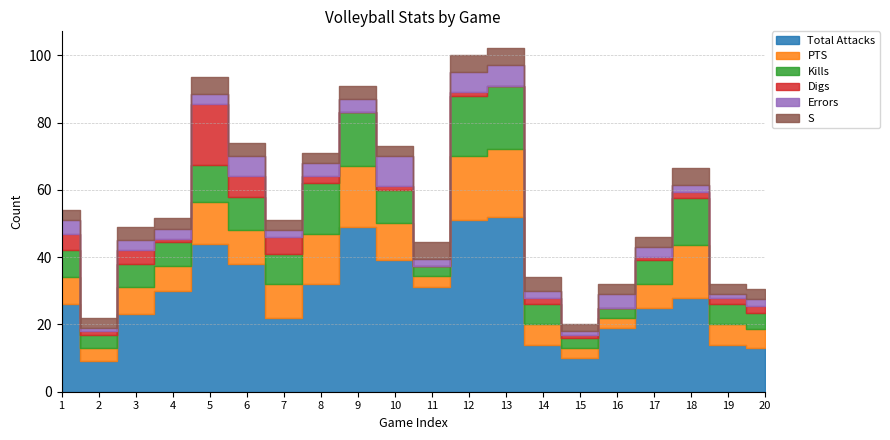

What is the difference between the highest and lowest values at 6?

34.0